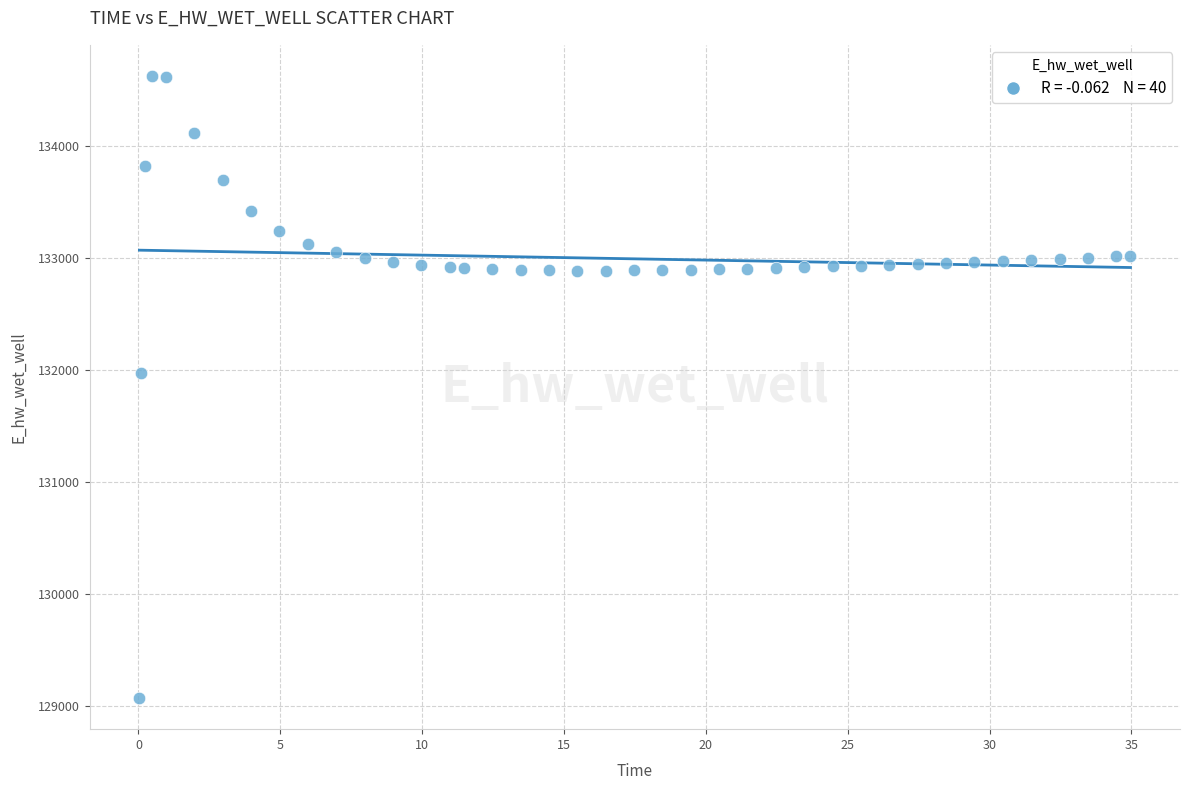

What Y value in the scatter plot is closest to 131849?

131970.0